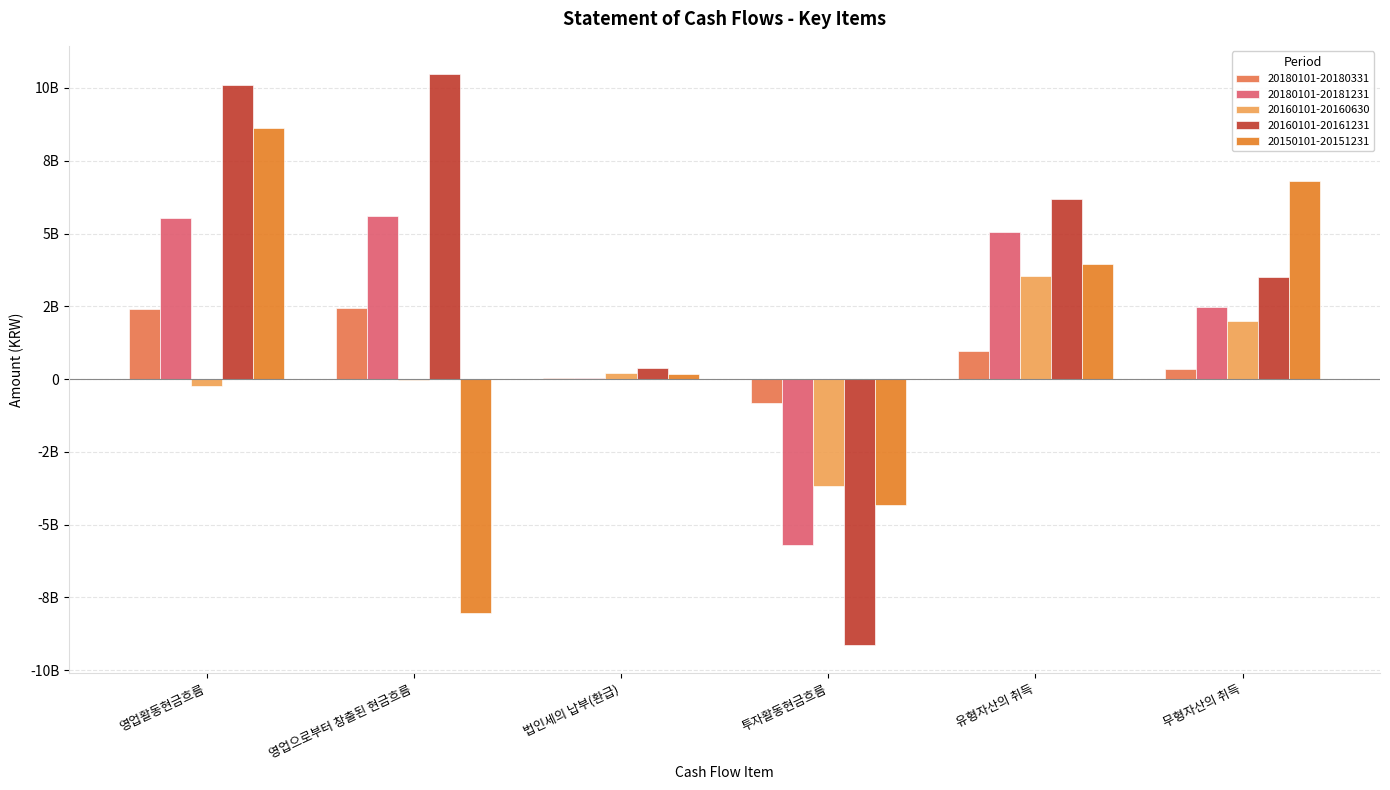

What are all the series names shown in the legend?

20180101-20180331, 20180101-20181231, 20160101-20160630, 20160101-20161231, 20150101-20151231